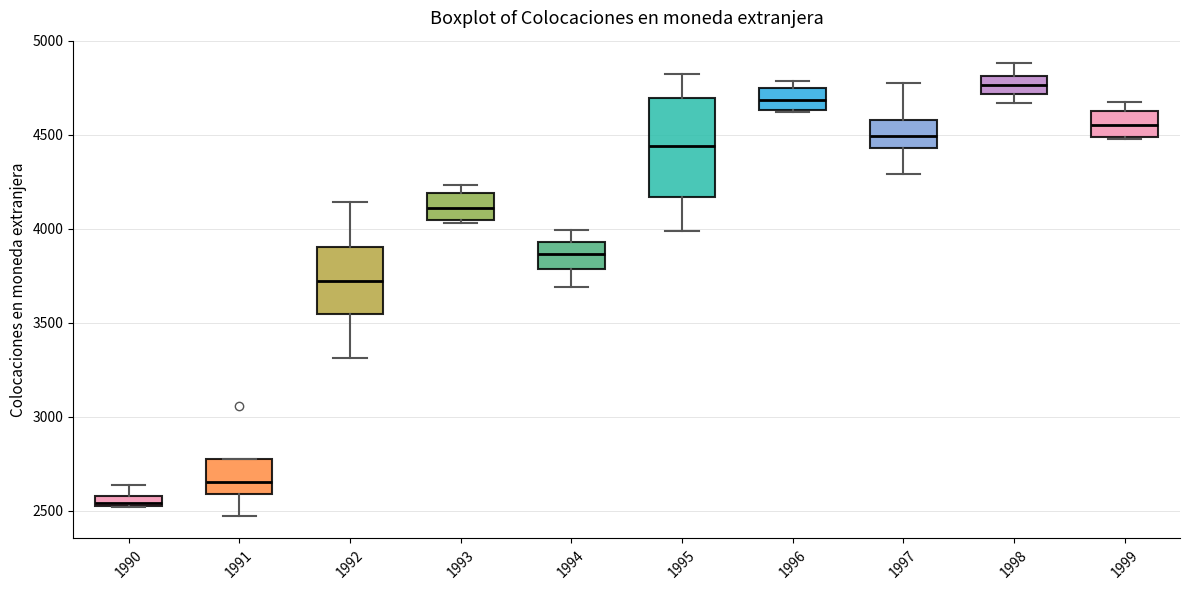

Which box is the tallest, from its lower edge to its upper edge?

1995